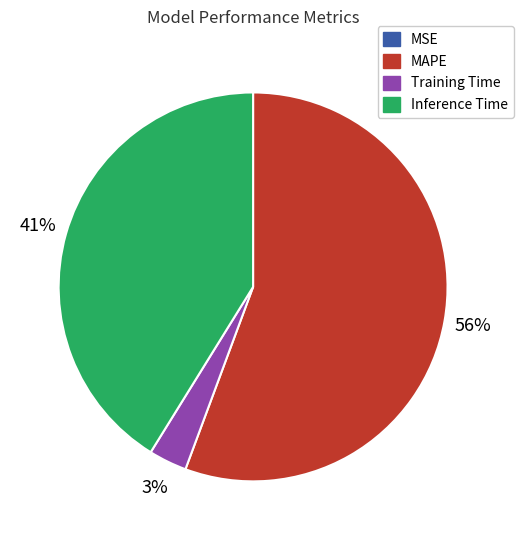

To the nearest percent, what is the difference between the largest and smallest slice percentages?

56%